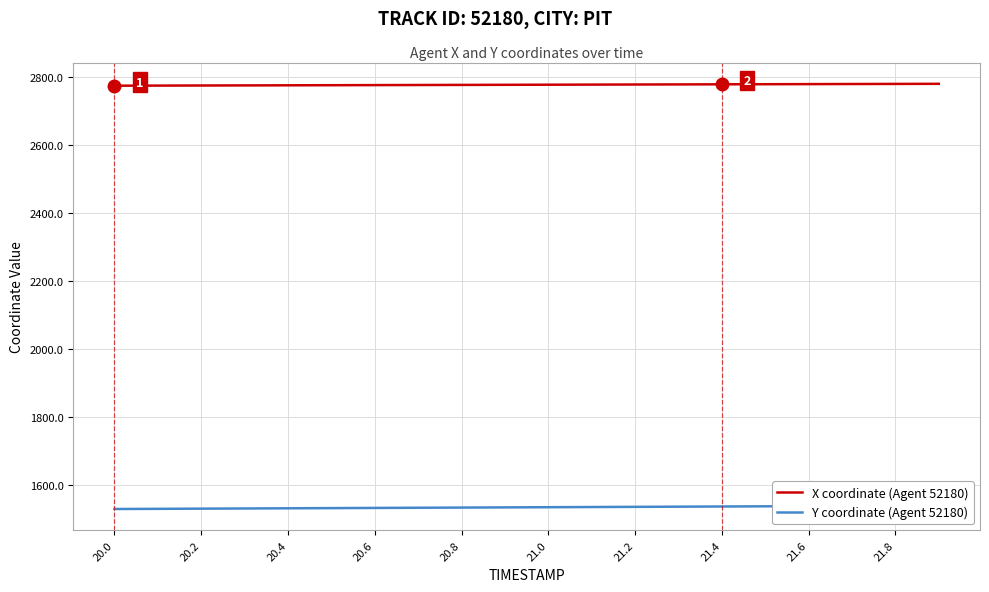

Reading right to left, what are all the values shown in this chart?

X coordinate (Agent 52180): 2781.4	2781.1	2780.8	2780.5	2780.2	2779.9	2779.6	2779.3	2779.1	2778.8	2778.5	2778.2	2777.9	2777.6	2777.3	2777.0	2776.7	2776.4	2776.1	2775.8
Y coordinate (Agent 52180): 1538.9	1538.3	1537.8	1537.3	1536.7	1536.2	1535.7	1535.2	1534.6	1534.1	1533.6	1533.0	1532.5	1532.0	1531.4	1530.9	1530.4	1529.8	1529.3	1528.8